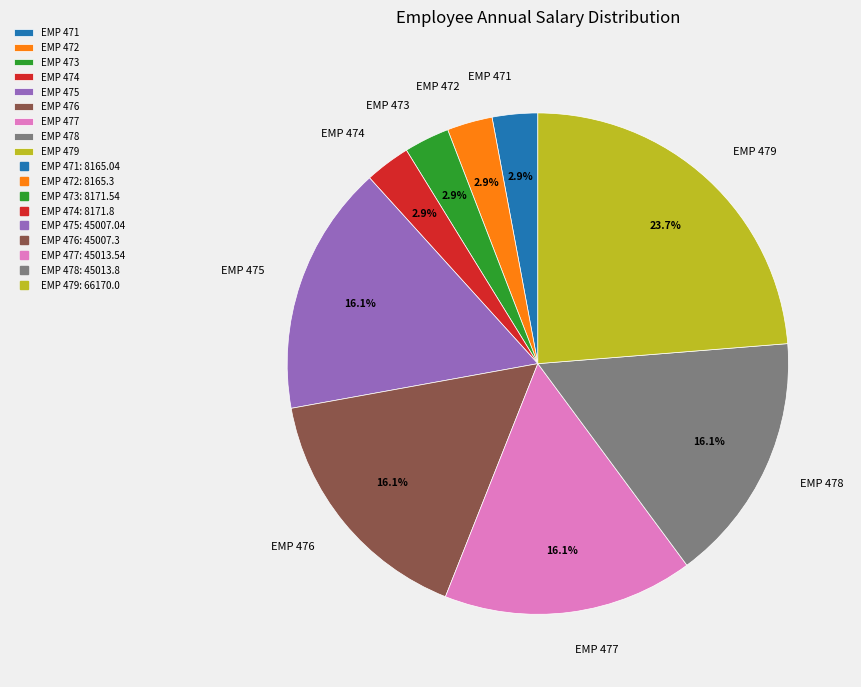

The EMP 476 slice represents 16% of the pie. True or false?

True